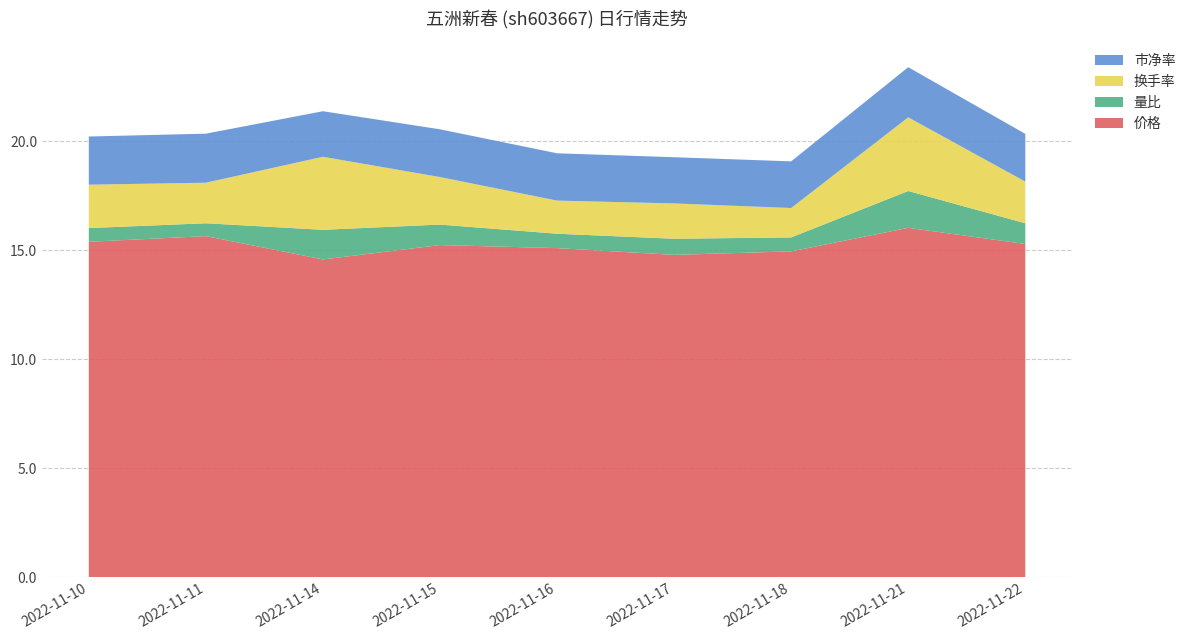

Reading right to left, list all the values displayed in this chart.

价格: 2022-11-22=15.3	2022-11-21=16.0	2022-11-18=14.9	2022-11-17=14.8	2022-11-16=15.1	2022-11-15=15.2	2022-11-14=14.6	2022-11-11=15.7	2022-11-10=15.4
量比: 2022-11-22=0.9	2022-11-21=1.7	2022-11-18=0.6	2022-11-17=0.7	2022-11-16=0.7	2022-11-15=0.9	2022-11-14=1.4	2022-11-11=0.6	2022-11-10=0.6
换手率: 2022-11-22=1.9	2022-11-21=3.4	2022-11-18=1.4	2022-11-17=1.6	2022-11-16=1.5	2022-11-15=2.2	2022-11-14=3.4	2022-11-11=1.9	2022-11-10=2.0
市净率: 2022-11-22=2.2	2022-11-21=2.3	2022-11-18=2.1	2022-11-17=2.1	2022-11-16=2.2	2022-11-15=2.2	2022-11-14=2.1	2022-11-11=2.2	2022-11-10=2.2